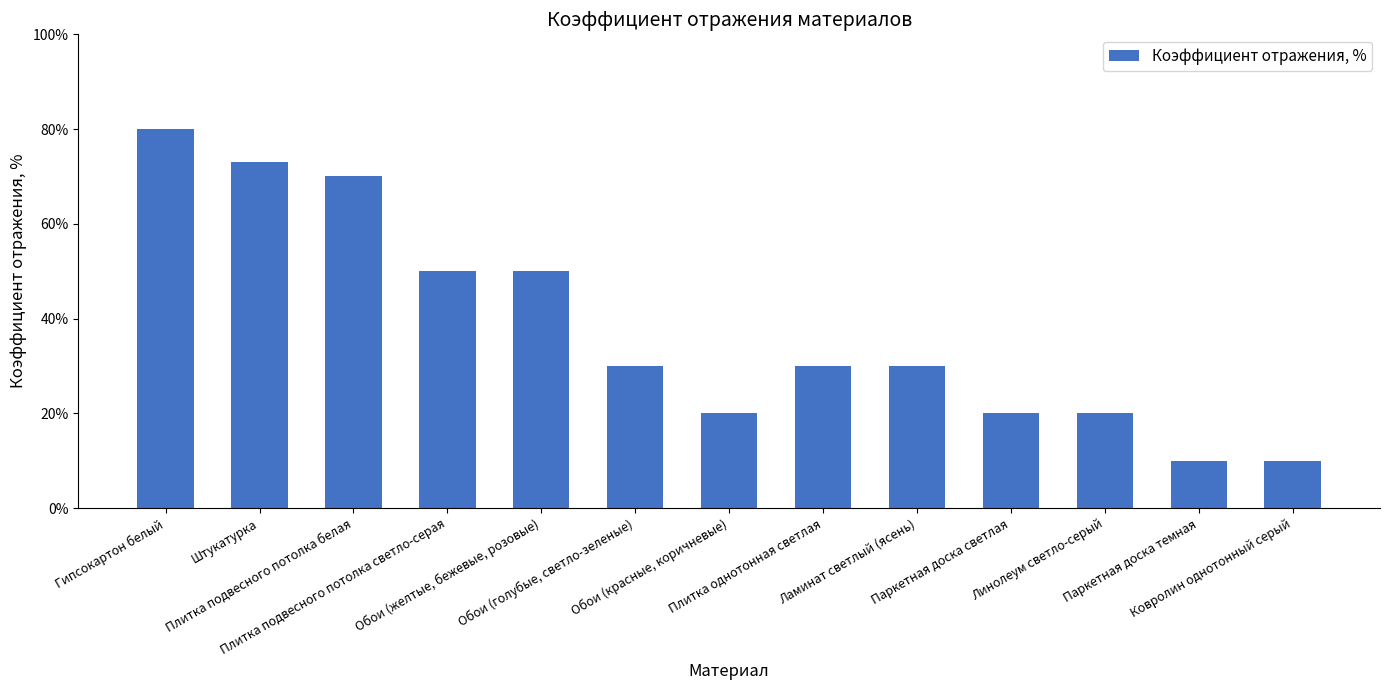

Reading left to right, what are all the values shown in this chart?

80	73	70	50	50	30	20	30	30	20	20	10	10